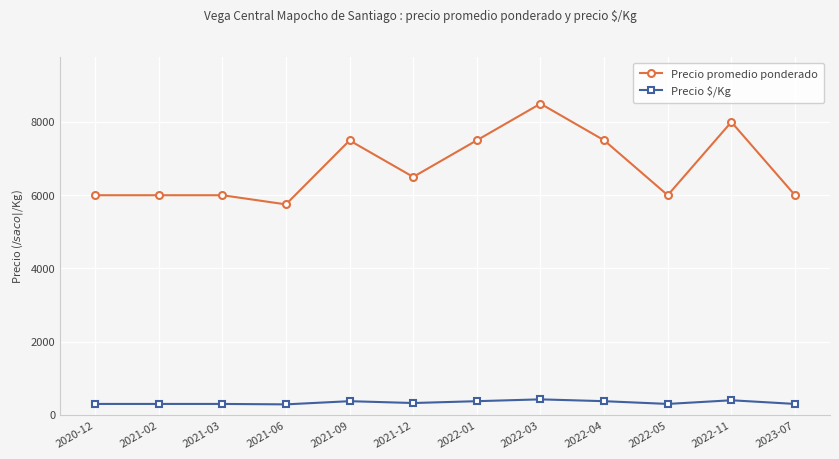

Read the Precio promedio ponderado value at 2021-03.

6000